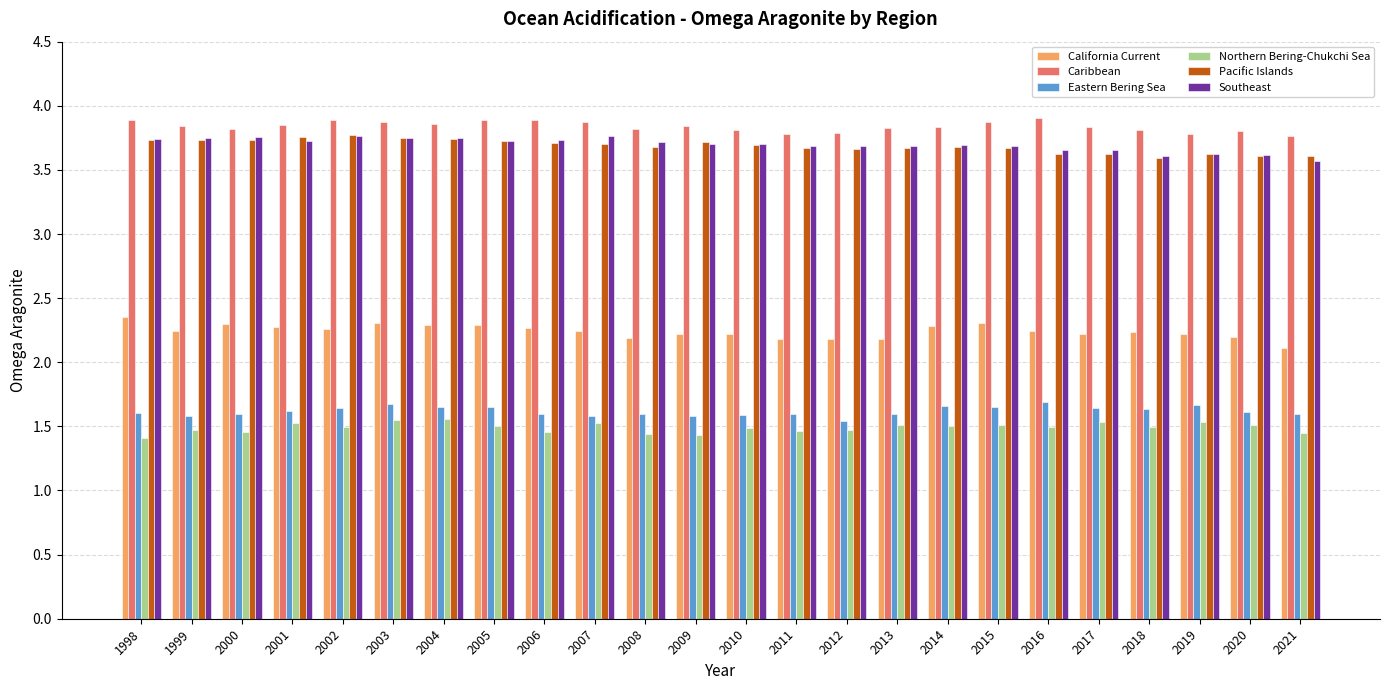

Does the chart contain stacked bars?

No